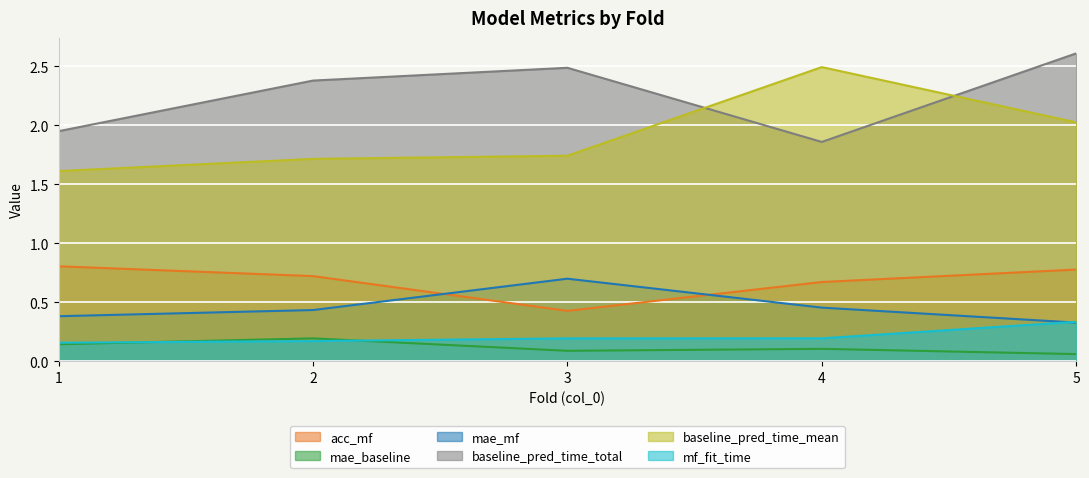

How many data points does each series have?

5